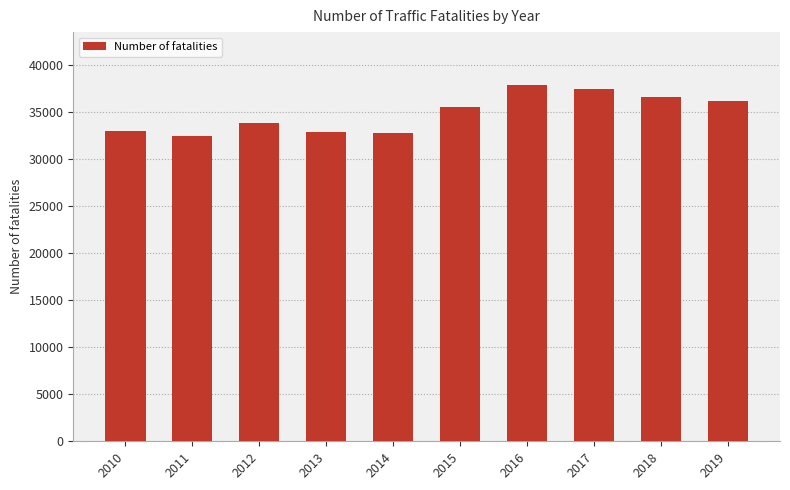

Approximately how many times larger is the value at 2012 compared to 2018?

0.9